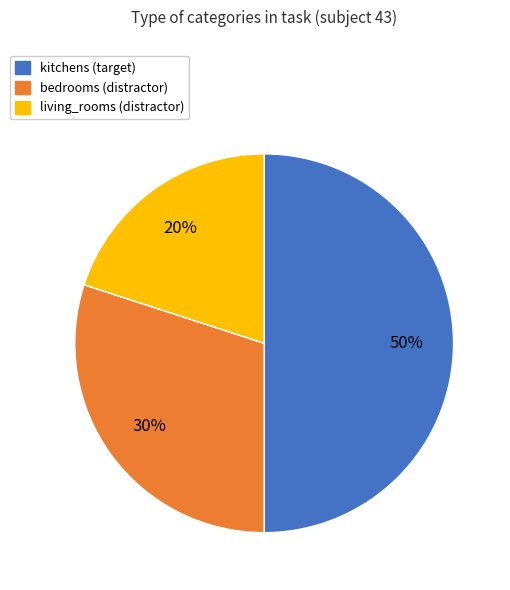

Does bedrooms represent more than half of the total?

No